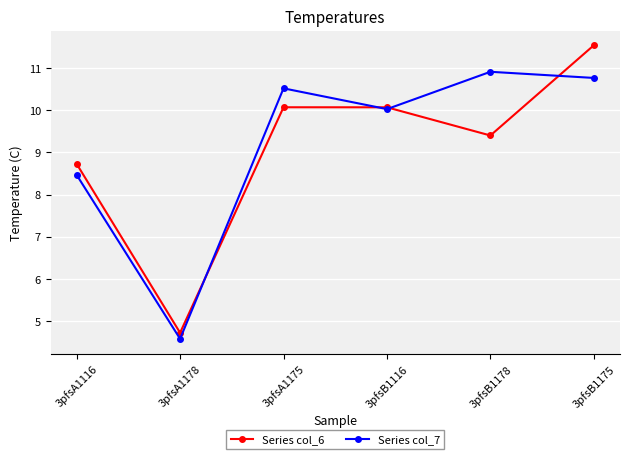

Does the chart have visible grid lines?

Yes